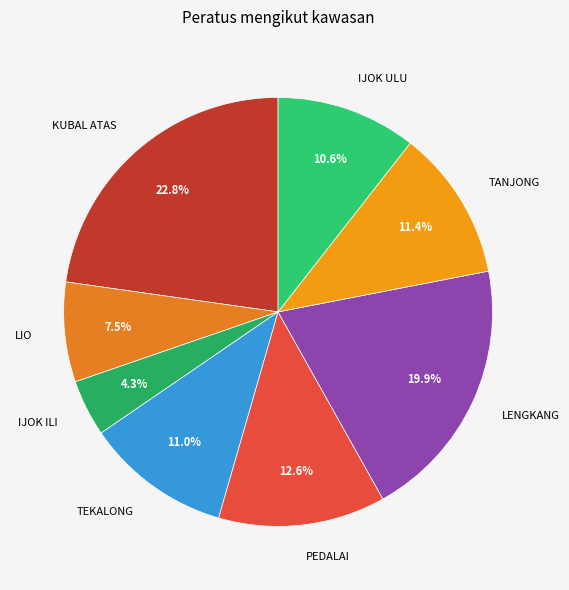

What percentage is the KUBAL ATAS slice, to the nearest percent?

23%